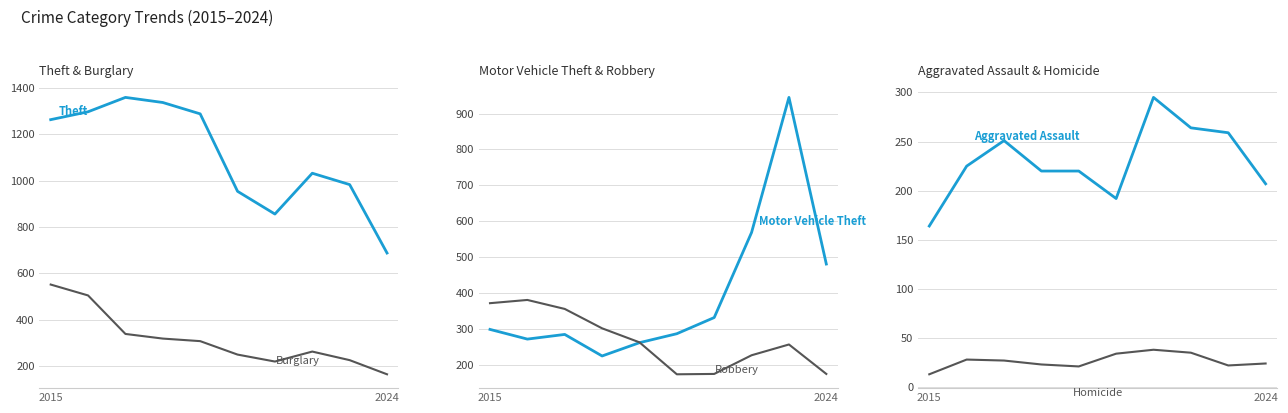

Does the chart have visible grid lines?

Yes